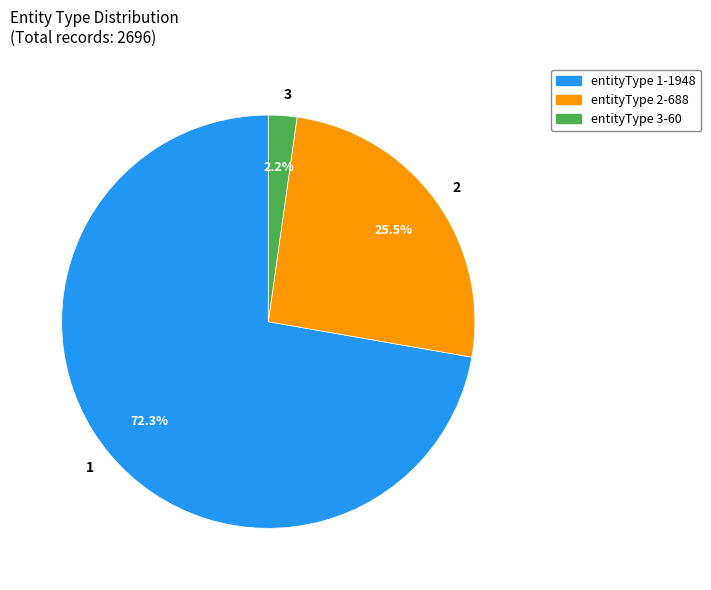

Rank the categories by value from lowest to highest.

3, 2, 1